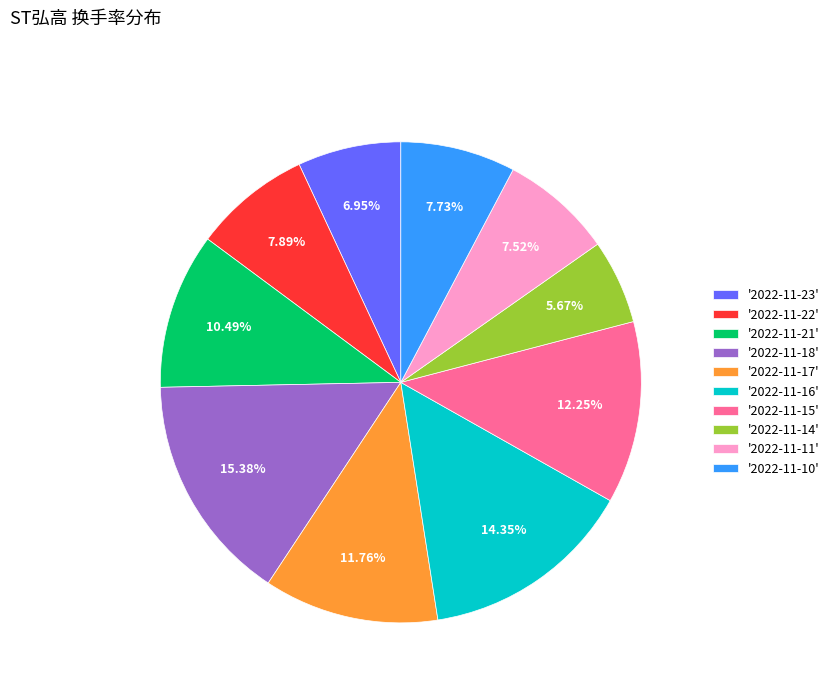

Approximately how many times larger is the value at '2022-11-14' compared to '2022-11-11'?

0.8